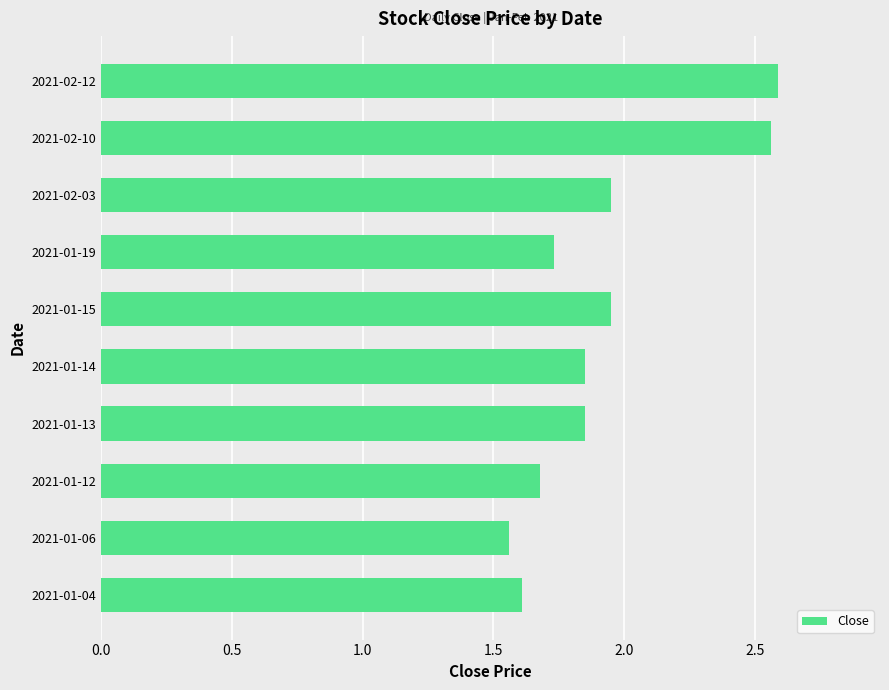

How many distinct data groups are displayed?

1